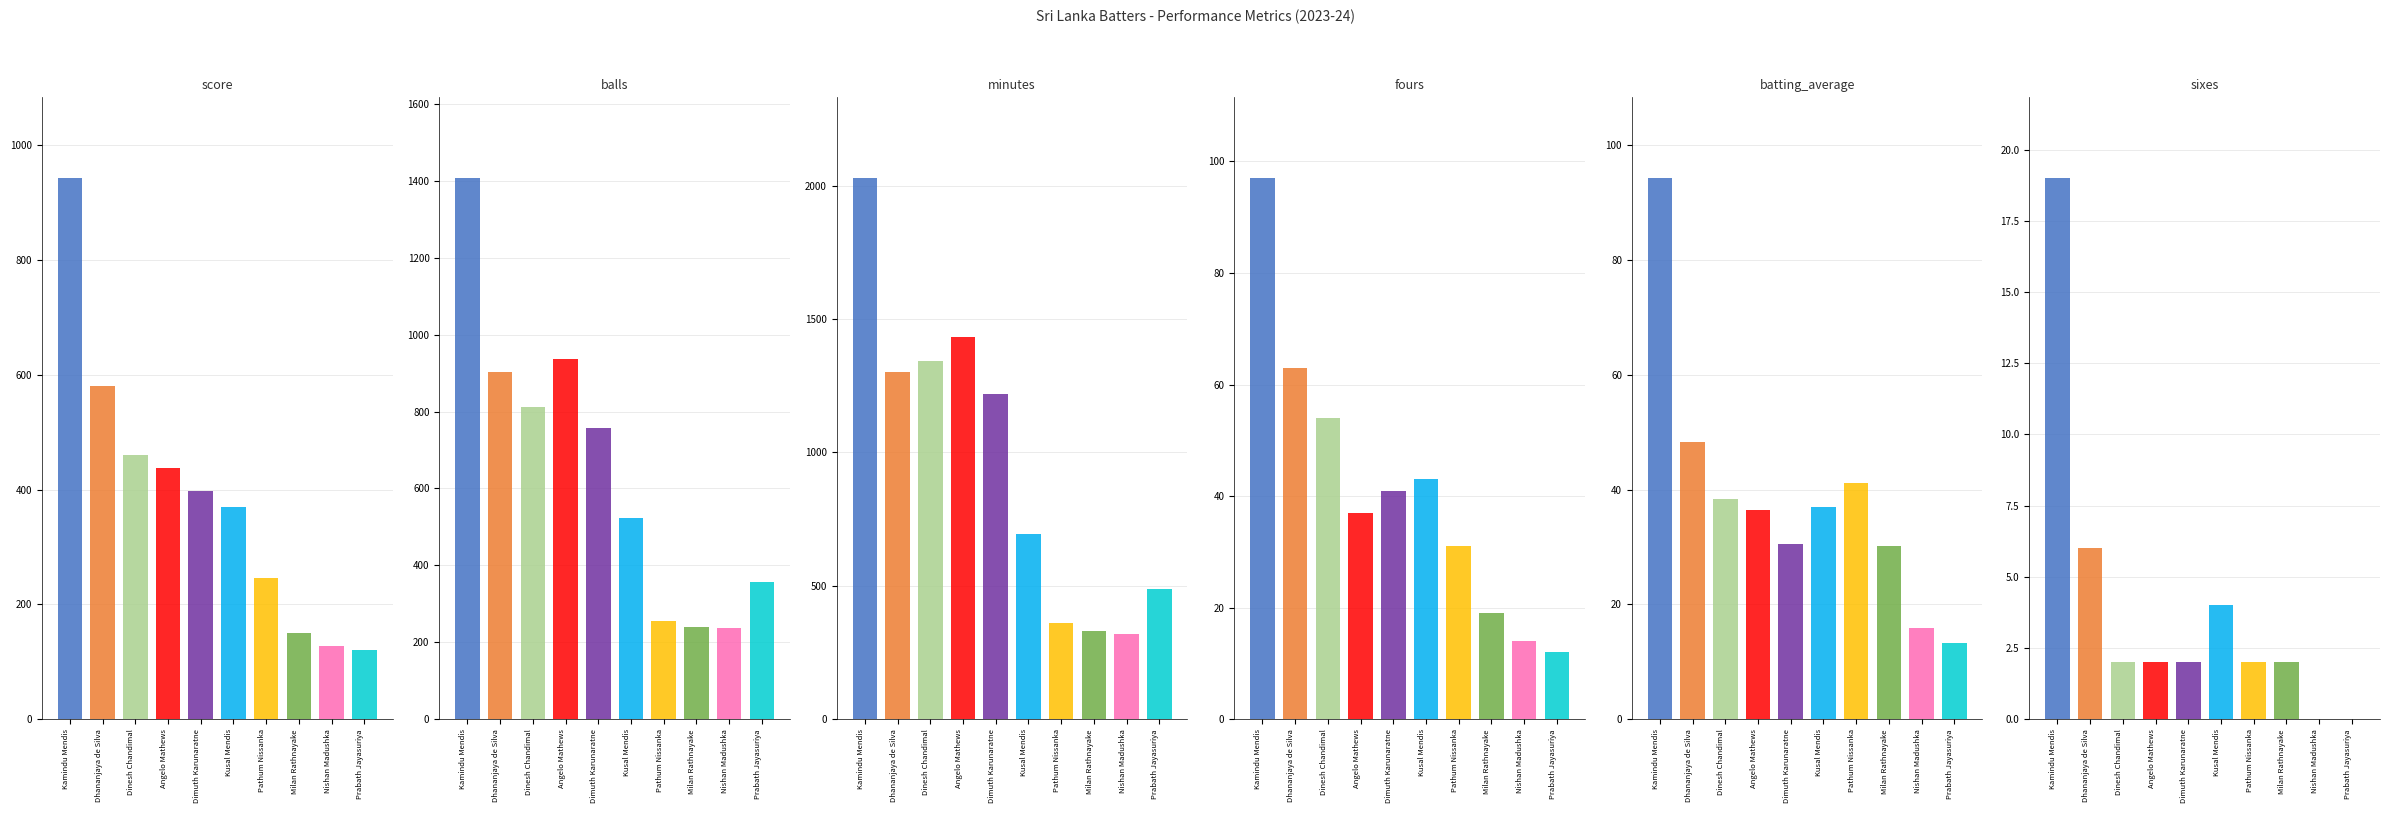

Reading left to right, what are all the values shown in this chart?

score: Kamindu Mendis=943.0	Dhananjaya de Silva=580.0	Dinesh Chandimal=461.0	Angelo Mathews=438.0	Dimuth Karunaratne=398.0	Kusal Mendis=370.0	Pathum Nissanka=247.0	Milan Rathnayake=151.0	Nishan Madushka=127.0	Prabath Jayasuriya=120.0
balls: Kamindu Mendis=1407.0	Dhananjaya de Silva=903.0	Dinesh Chandimal=813.0	Angelo Mathews=937.0	Dimuth Karunaratne=758.0	Kusal Mendis=523.0	Pathum Nissanka=255.0	Milan Rathnayake=241.0	Nishan Madushka=238.0	Prabath Jayasuriya=356.0
minutes: Kamindu Mendis=2028.0	Dhananjaya de Silva=1303.0	Dinesh Chandimal=1342.0	Angelo Mathews=1434.0	Dimuth Karunaratne=1218.0	Kusal Mendis=696.0	Pathum Nissanka=359.0	Milan Rathnayake=330.0	Nishan Madushka=319.0	Prabath Jayasuriya=488.0
fours: Kamindu Mendis=97.0	Dhananjaya de Silva=63.0	Dinesh Chandimal=54.0	Angelo Mathews=37.0	Dimuth Karunaratne=41.0	Kusal Mendis=43.0	Pathum Nissanka=31.0	Milan Rathnayake=19.0	Nishan Madushka=14.0	Prabath Jayasuriya=12.0
batting_average: Kamindu Mendis=94.3	Dhananjaya de Silva=48.3	Dinesh Chandimal=38.4	Angelo Mathews=36.5	Dimuth Karunaratne=30.6	Kusal Mendis=37.0	Pathum Nissanka=41.2	Milan Rathnayake=30.2	Nishan Madushka=15.9	Prabath Jayasuriya=13.3
sixes: Kamindu Mendis=19.0	Dhananjaya de Silva=6.0	Dinesh Chandimal=2.0	Angelo Mathews=2.0	Dimuth Karunaratne=2.0	Kusal Mendis=4.0	Pathum Nissanka=2.0	Milan Rathnayake=2.0	Nishan Madushka=0.0	Prabath Jayasuriya=0.0